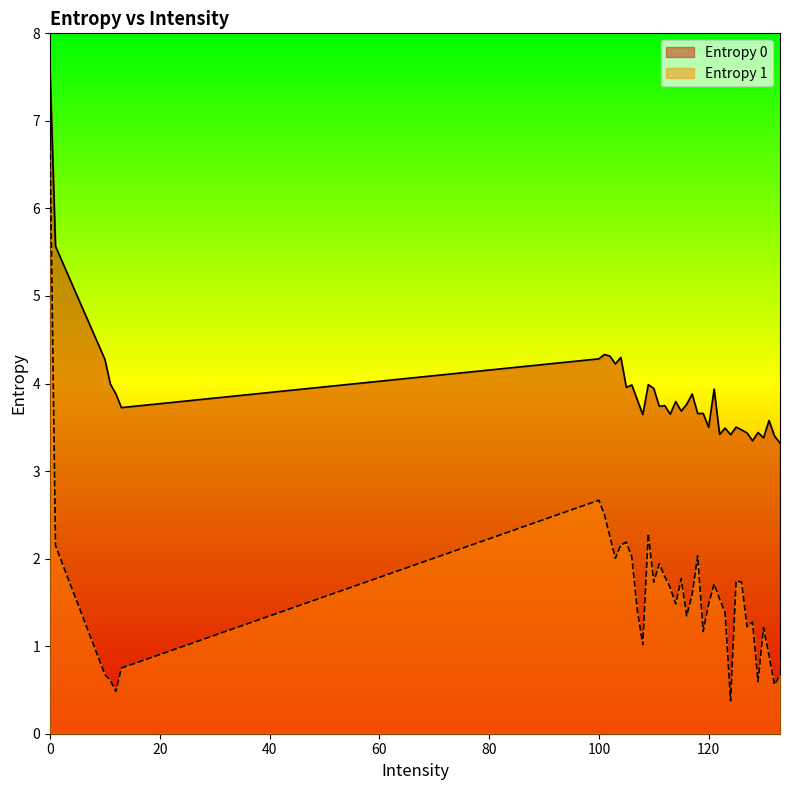

What are all the series names shown in the legend?

Entropy 0, Entropy 1